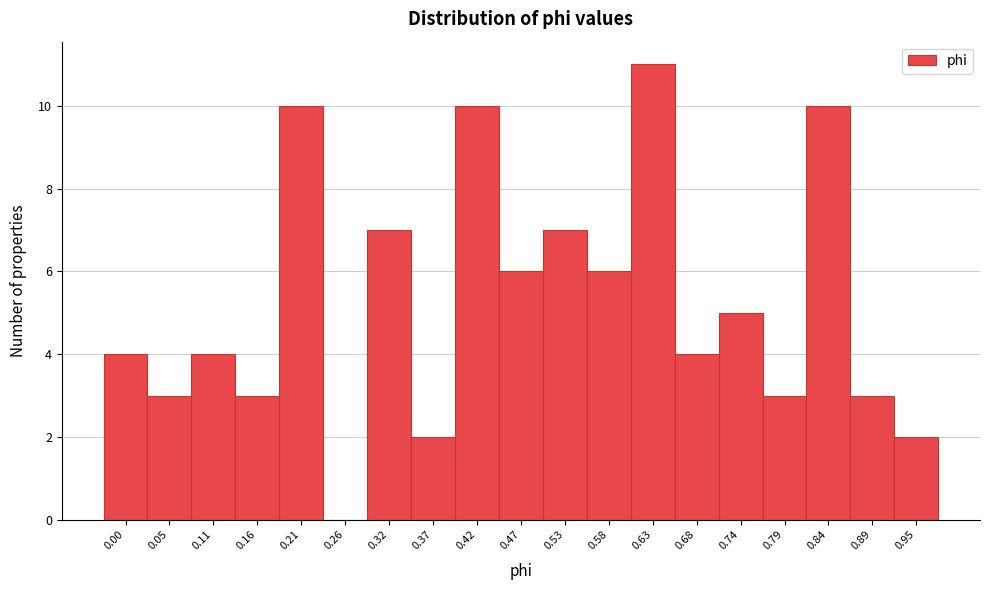

Reading left to right, what are all the values shown in this chart?

0.00=4	0.05=3	0.11=4	0.16=3	0.21=10	0.26=0	0.32=7	0.37=2	0.42=10	0.47=6	0.53=7	0.58=6	0.63=11	0.68=4	0.74=5	0.79=3	0.84=10	0.89=3	0.95=2